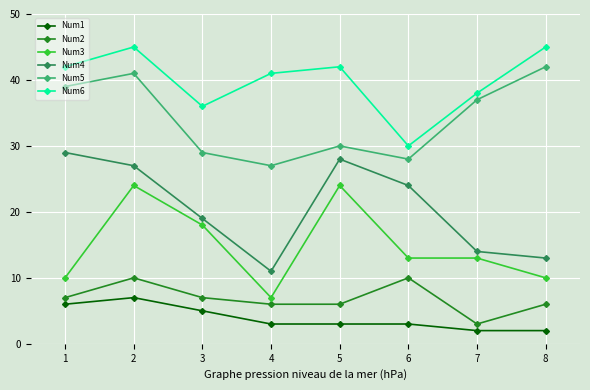

At 4, list the series in order from largest to smallest.

Num6, Num5, Num4, Num3, Num2, Num1